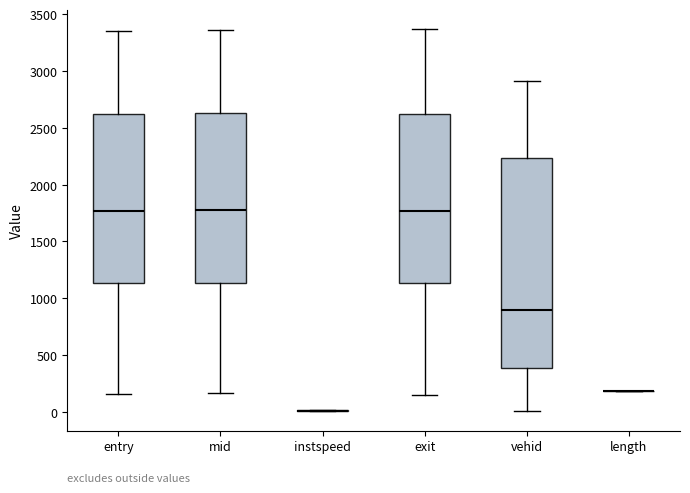

Reading left to right, transcribe this box plot: for each box, give where its median line is, the range the box spans, and where its two whiskers end, as read against the y-axis. The values are not printed on the chart, so give them approximately, as read against the axis.

entry: median 1750, box 1150 to 2600, whiskers 150 to 3350
mid: median 1750, box 1150 to 2650, whiskers 150 to 3350
instspeed: box collapsed to a line at 0, whiskers 0 to 0
exit: median 1750, box 1150 to 2600, whiskers 150 to 3350
vehid: median 900, box 400 to 2250, whiskers 0 to 2900
length: box collapsed to a line at 200, whiskers 200 to 200